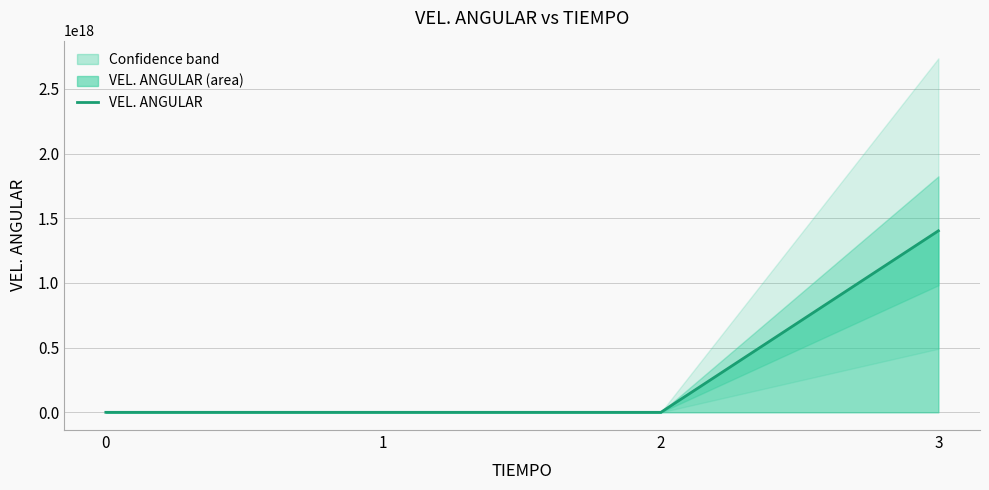

The value at 2 is 149058785738.9. True or false?

False